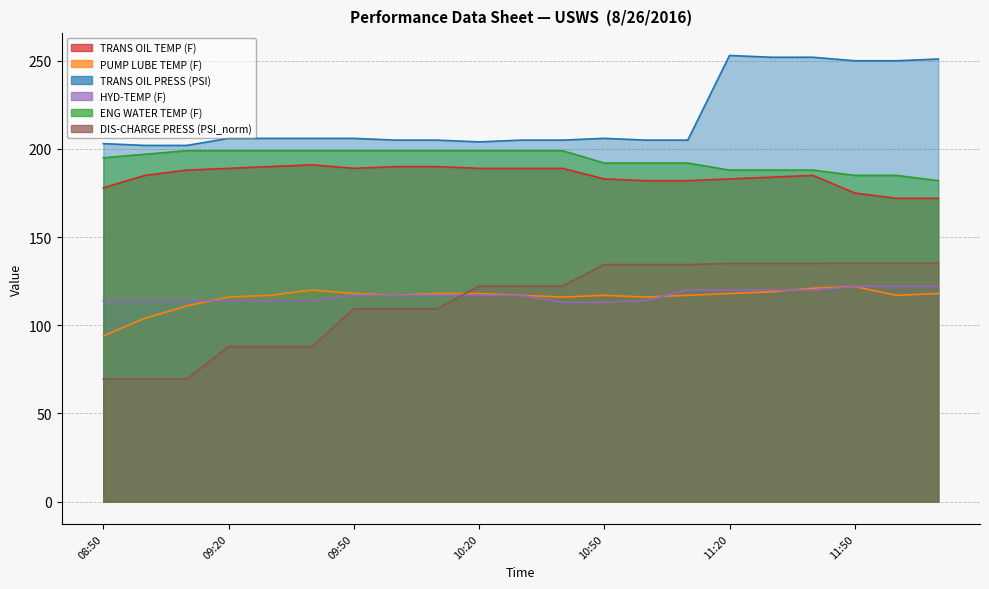

What are all the series names shown in the legend?

TRANS OIL TEMP (F), PUMP LUBE TEMP (F), TRANS OIL PRESS (PSI), HYD-TEMP (F), ENG WATER TEMP (F), DIS-CHARGE PRESS (PSI_norm)